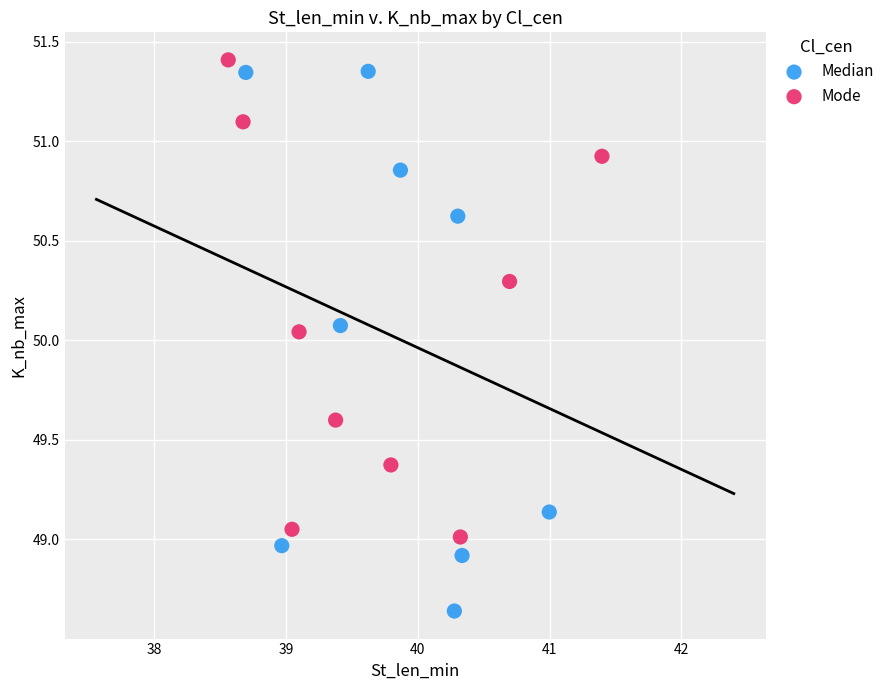

Which series contains the lowest Y value?

Median